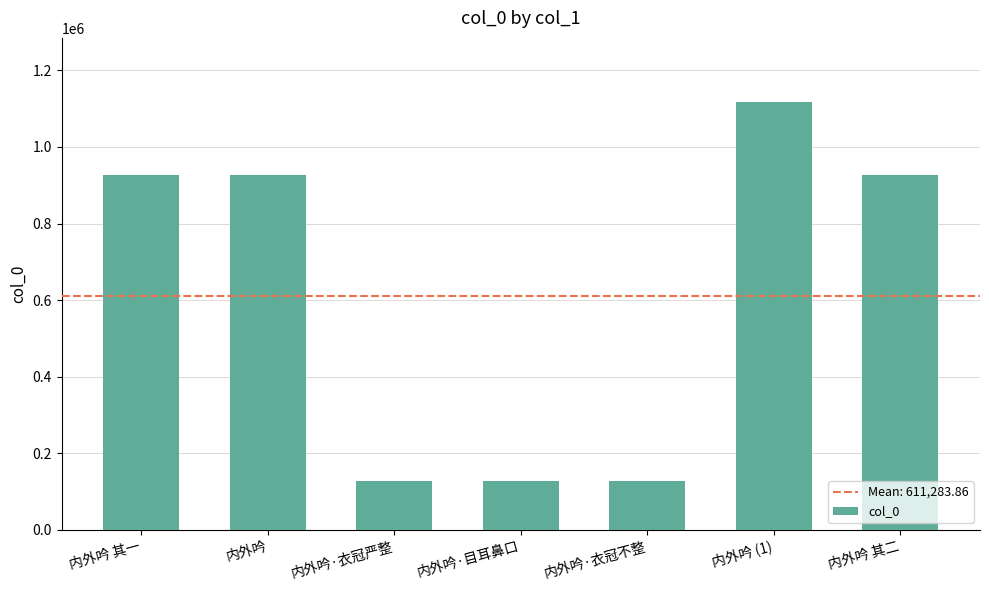

What is the maximum value shown in the chart?

1117481